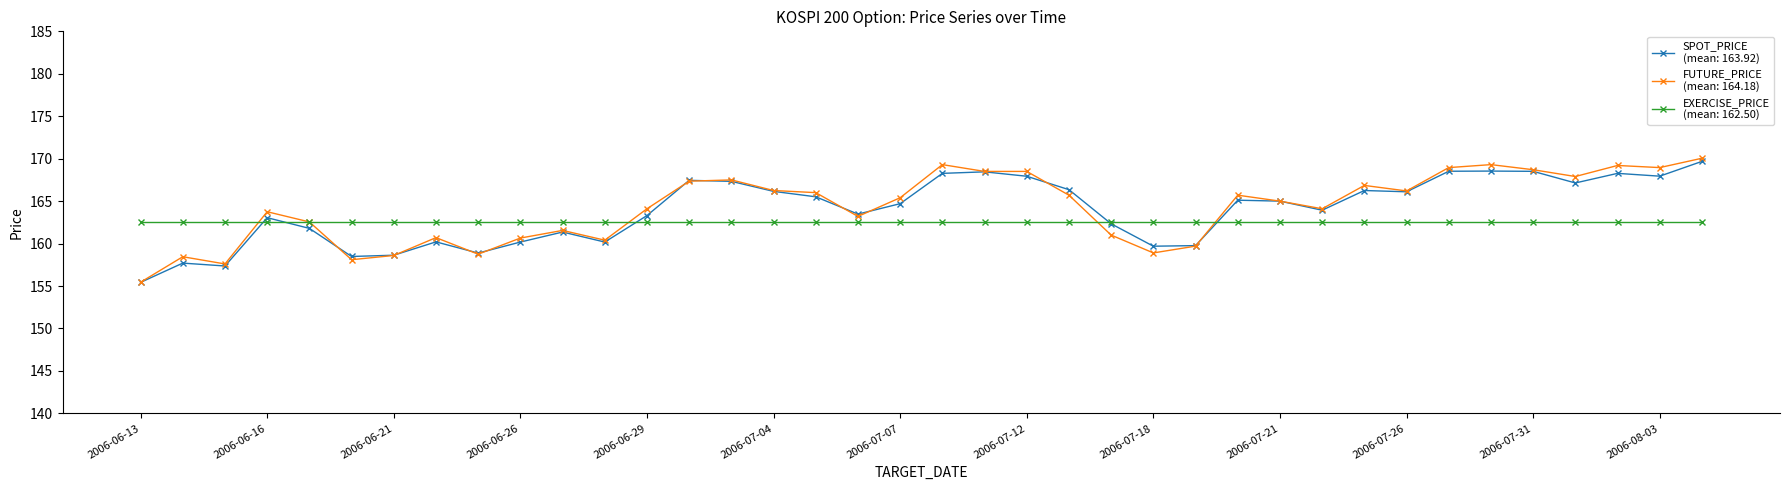

Count the number of categories in the chart.

38